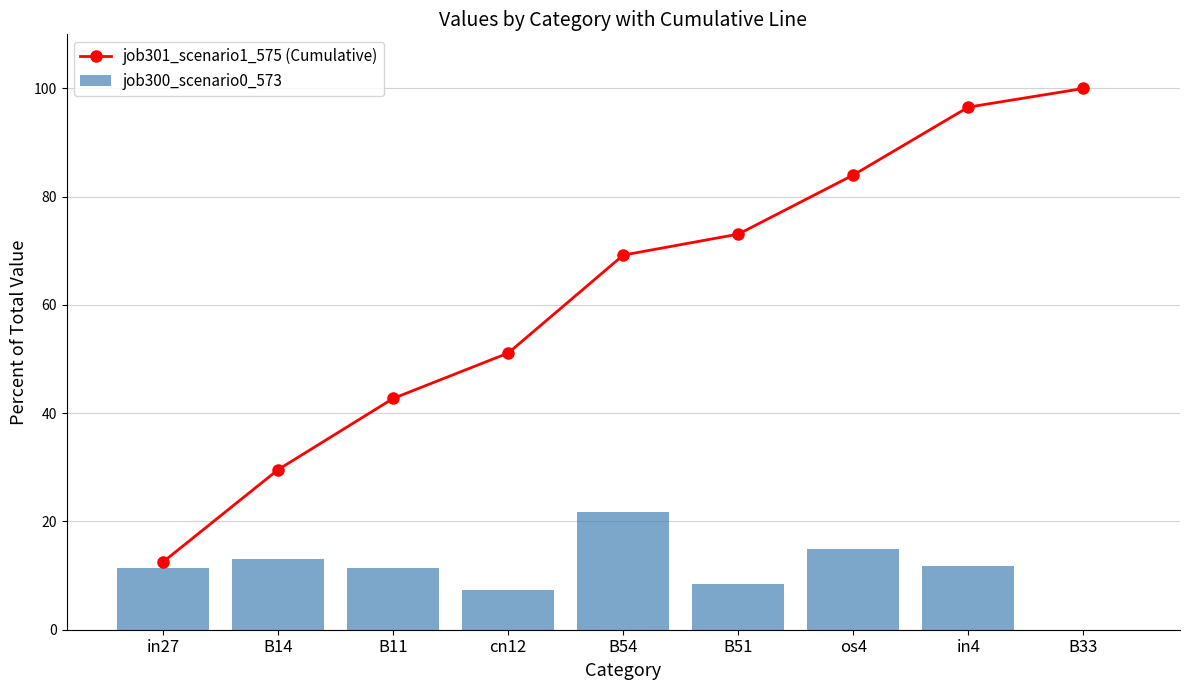

What are all the series names shown in the legend?

job301_scenario1_575 (Cumulative), job300_scenario0_573